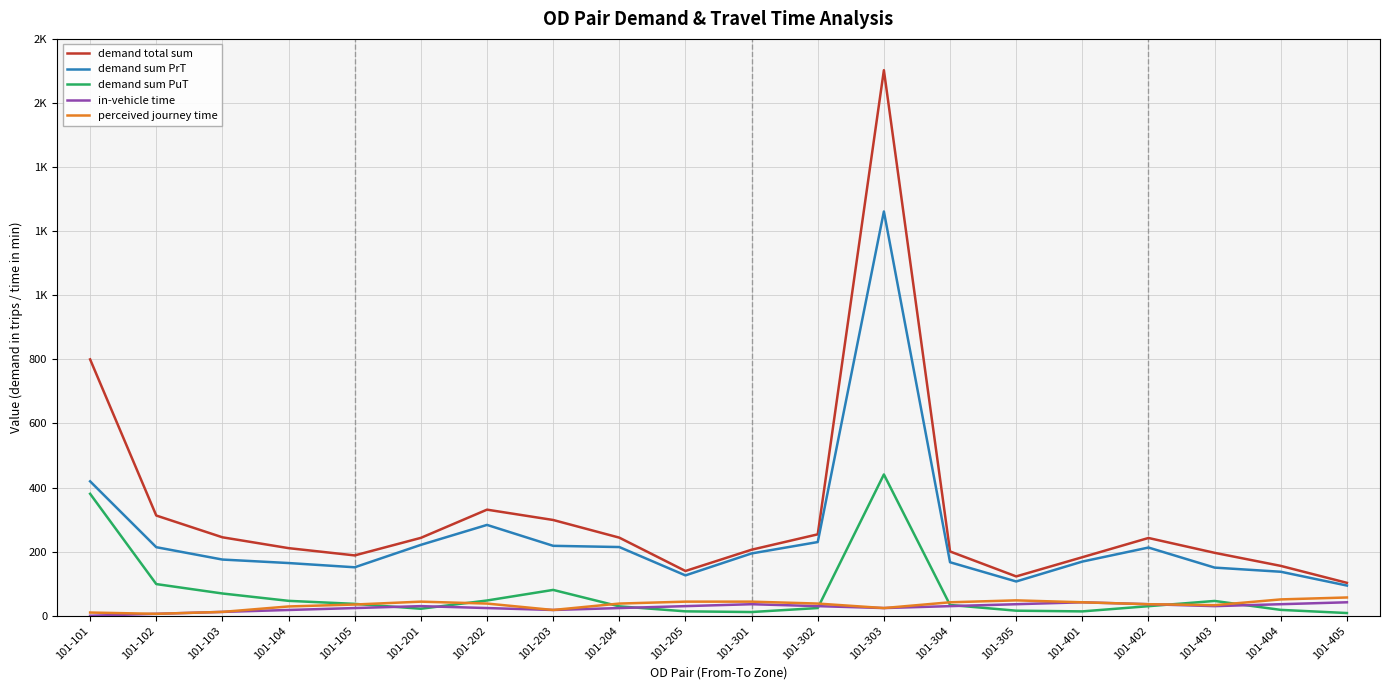

What is the difference between the maximum and minimum values in the demand sum PuT series?

432.4